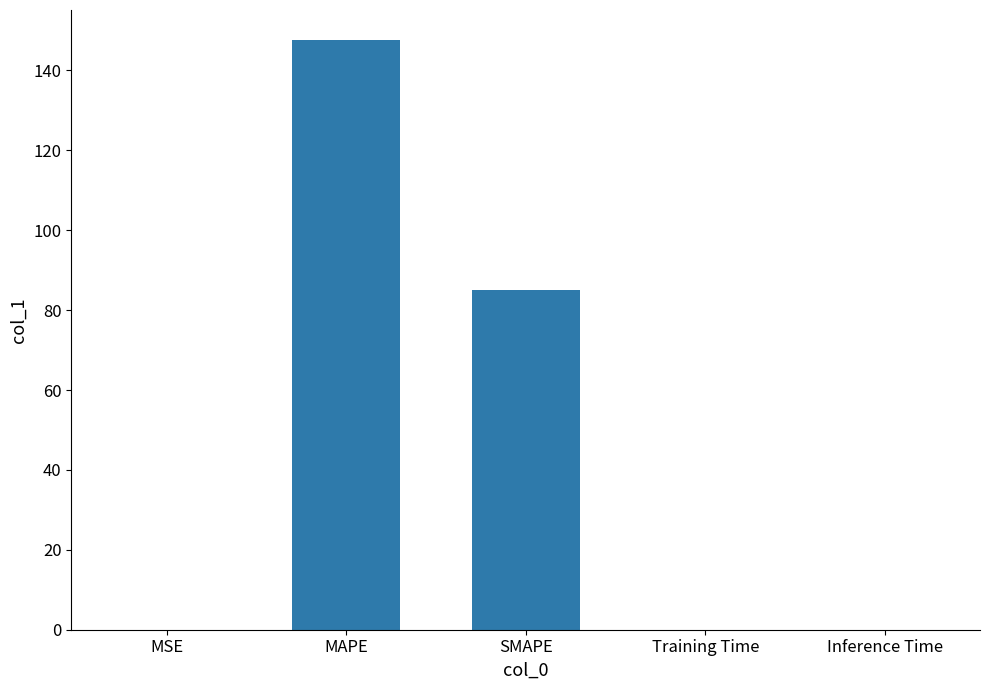

Where is the data nearest to the value 73?

SMAPE